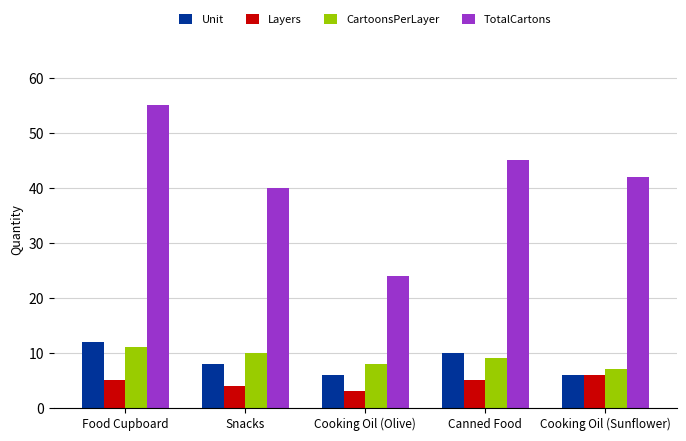

What is the lowest value of the TotalCartons series?

24